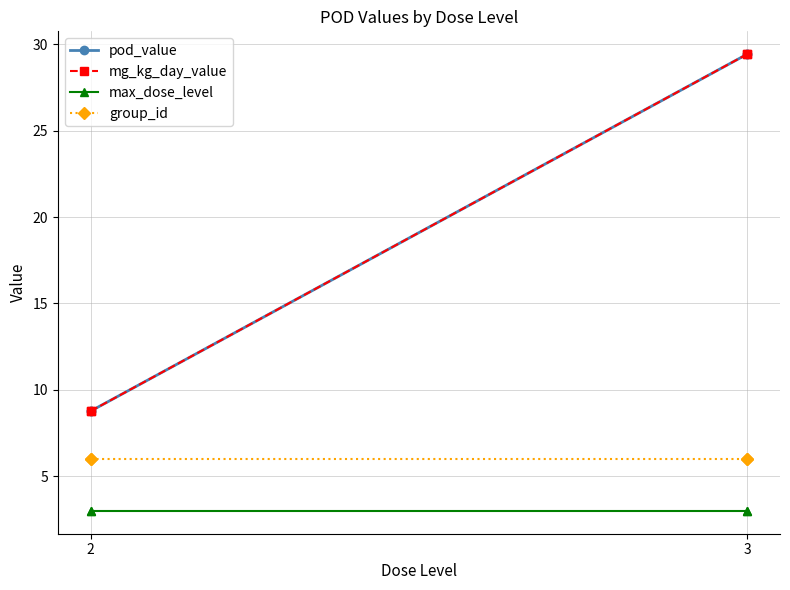

Does the chart display data point markers on the line(s)?

Yes